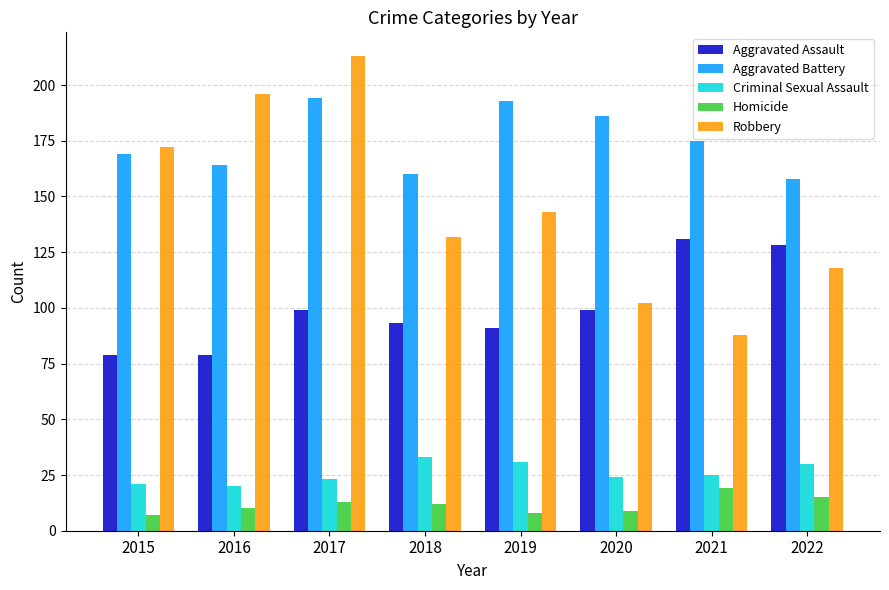

Which series has the widest spread of values?

Robbery